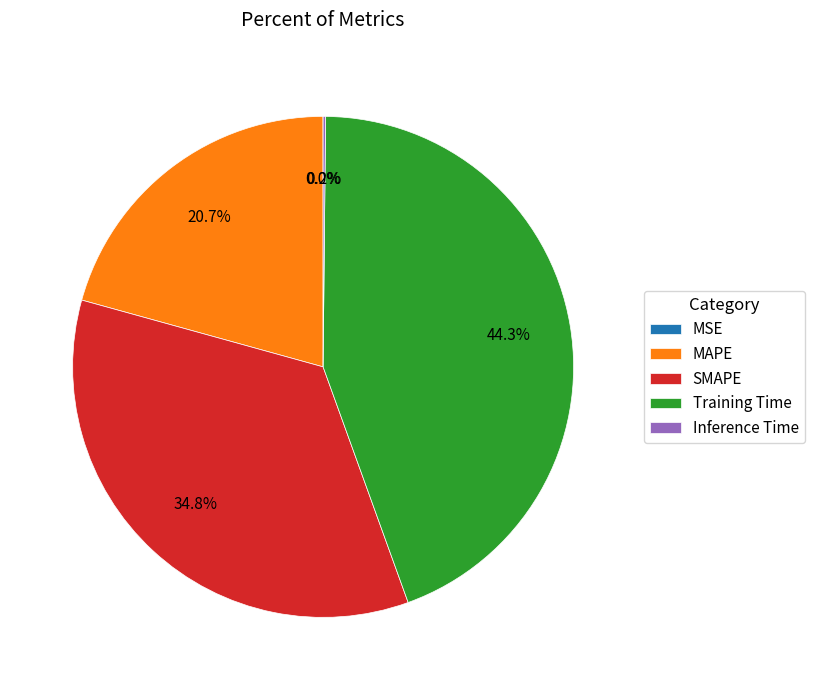

The SMAPE slice represents 35% of the pie. True or false?

True